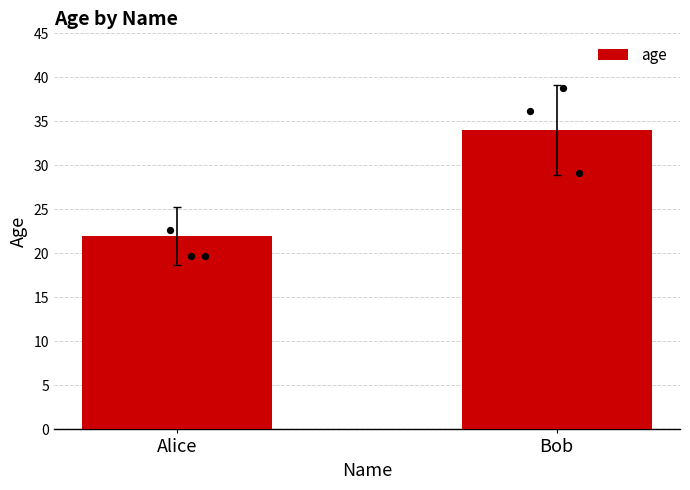

Between Alice and Bob, which is larger?

Bob